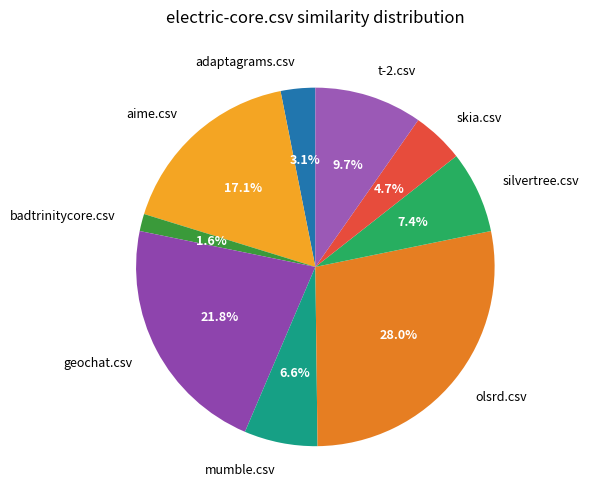

Rank the categories by value from lowest to highest.

badtrinitycore.csv, adaptagrams.csv, skia.csv, mumble.csv, silvertree.csv, t-2.csv, aime.csv, geochat.csv, olsrd.csv